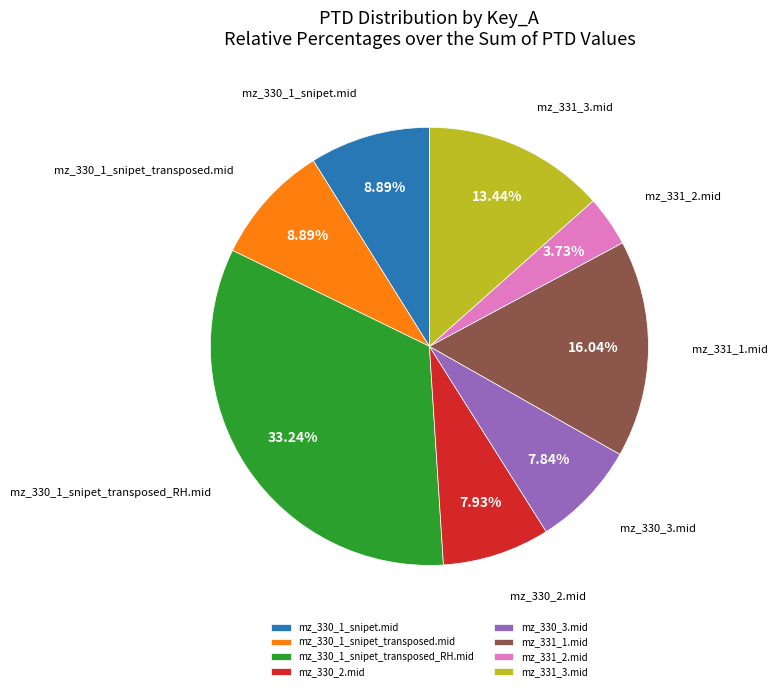

What percentage is the mz_331_2.mid slice, to the nearest percent?

4%